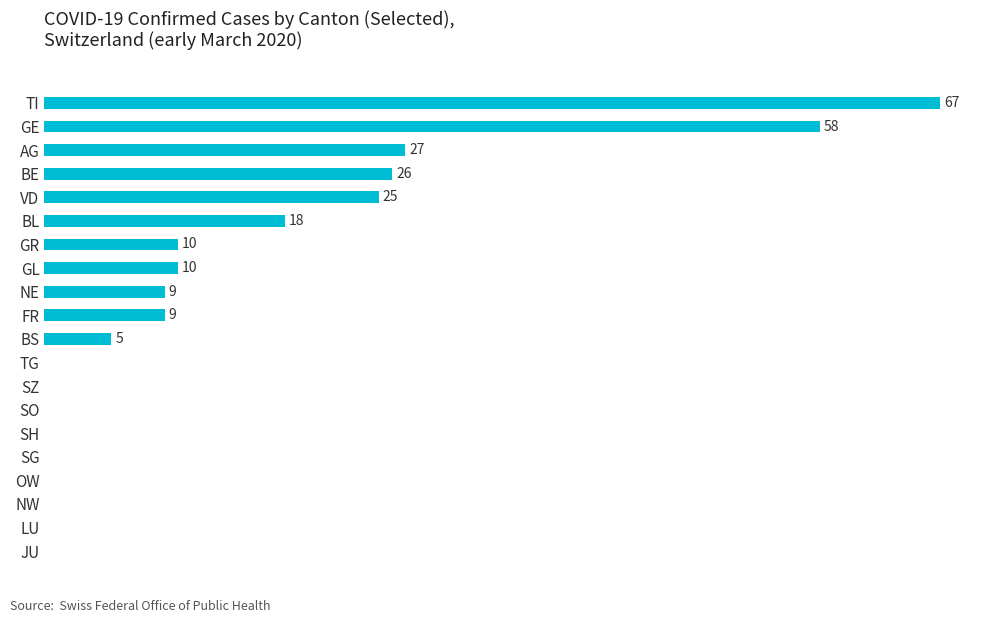

Between VD and NW, which is larger?

VD